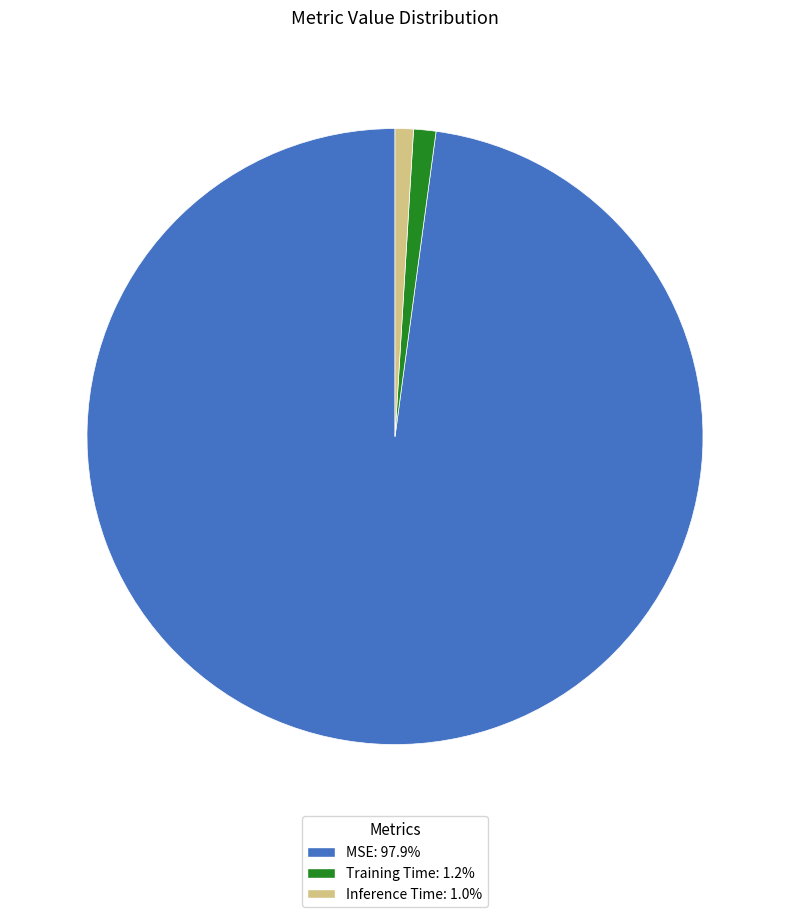

Which category accounts for the majority?

MSE